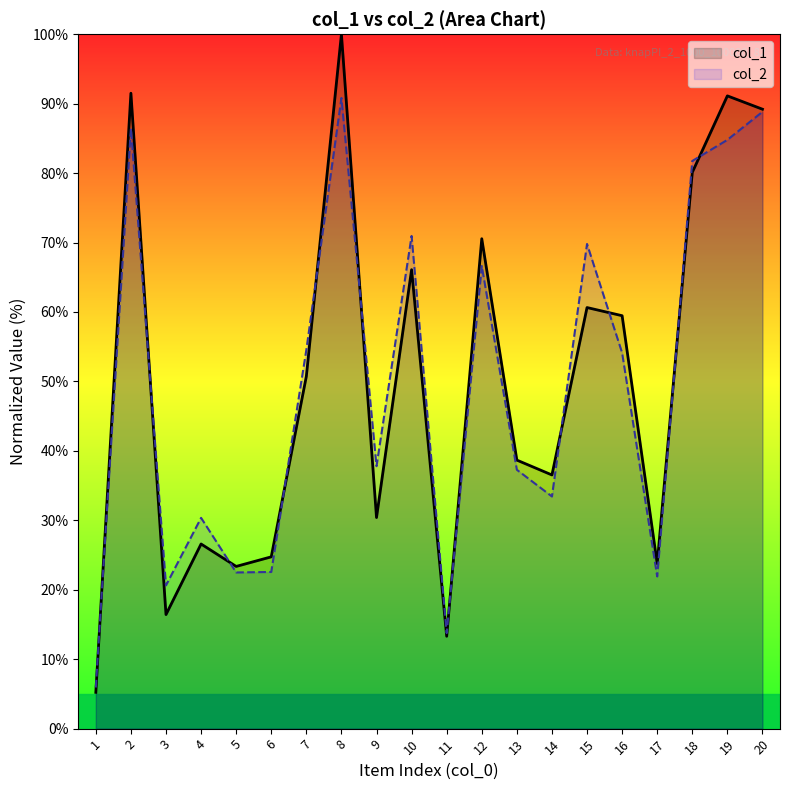

Which series has the largest total across all categories?

col_1